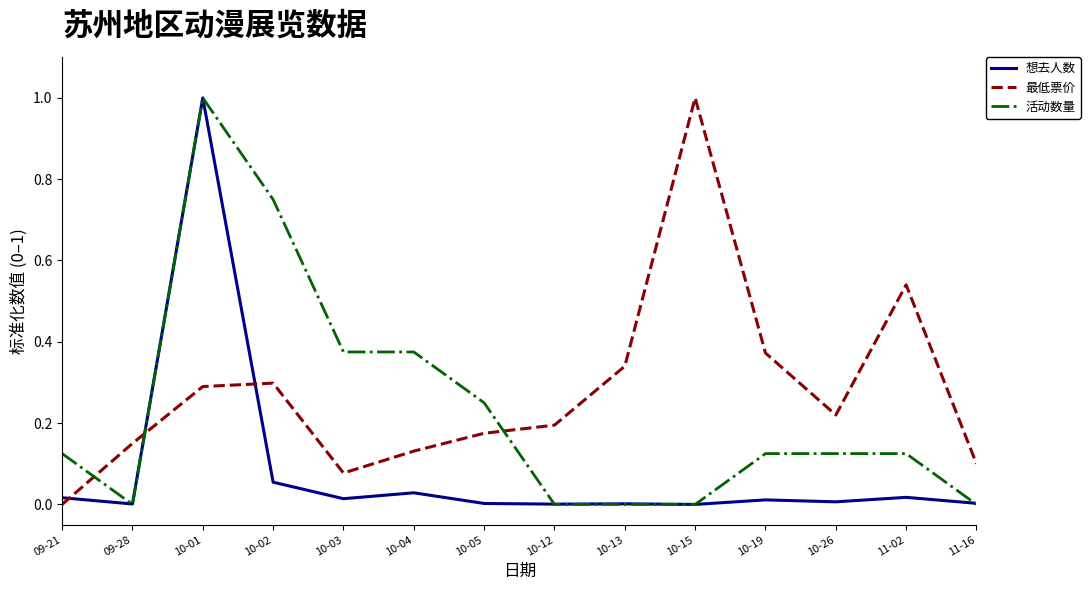

At which category is the sum across all series the highest?

10-01